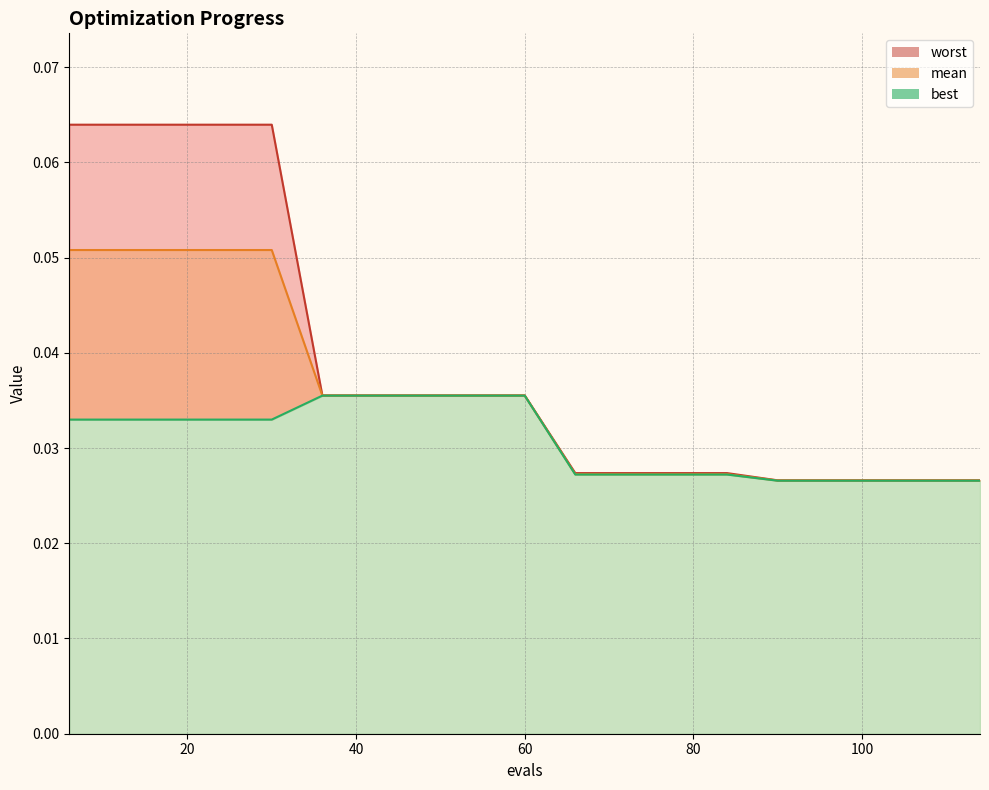

True or false: worst and best intersect in this chart.

False